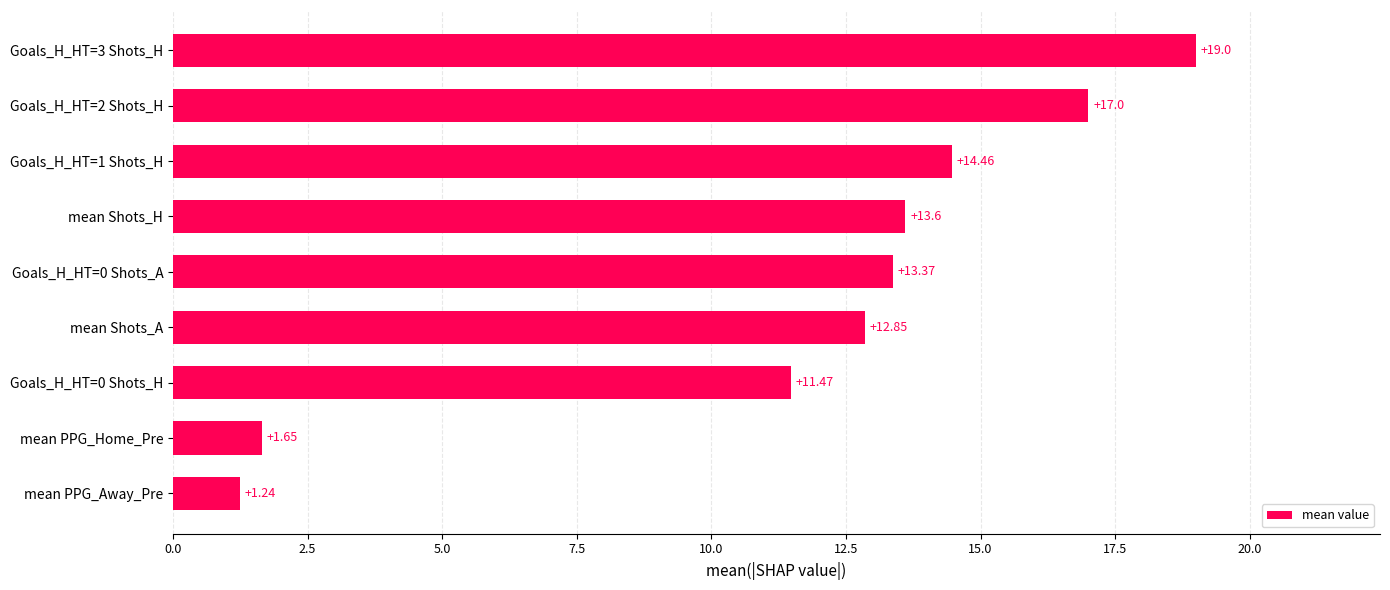

Which label corresponds to the smallest value in the chart?

mean PPG_Away_Pre